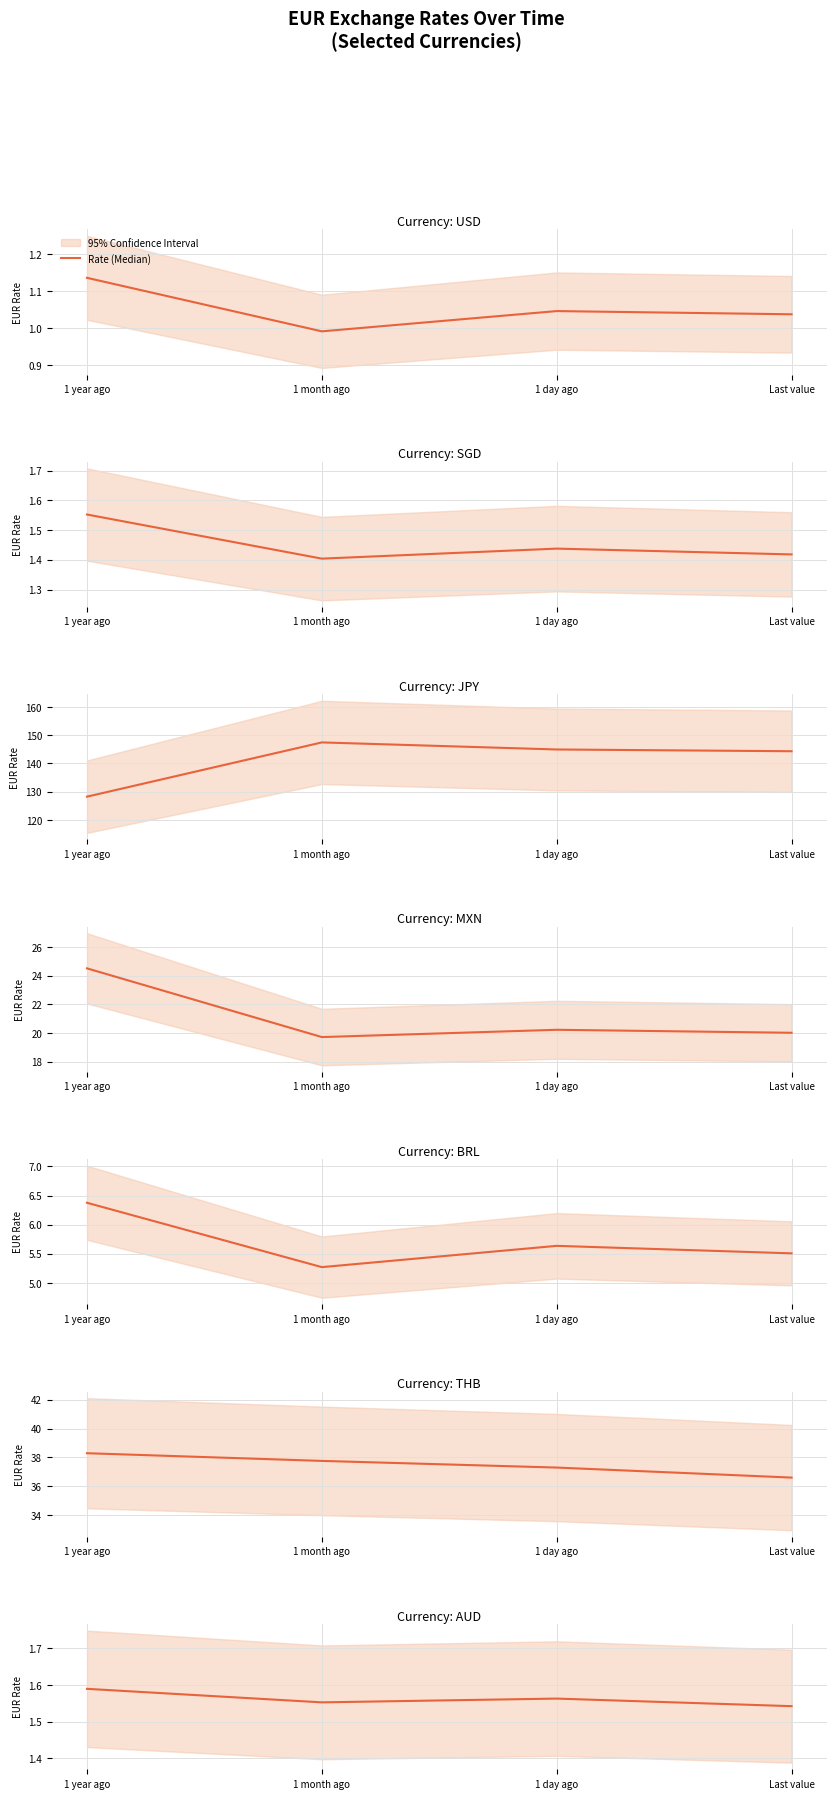

Count the values in the range 1 to 2.

4